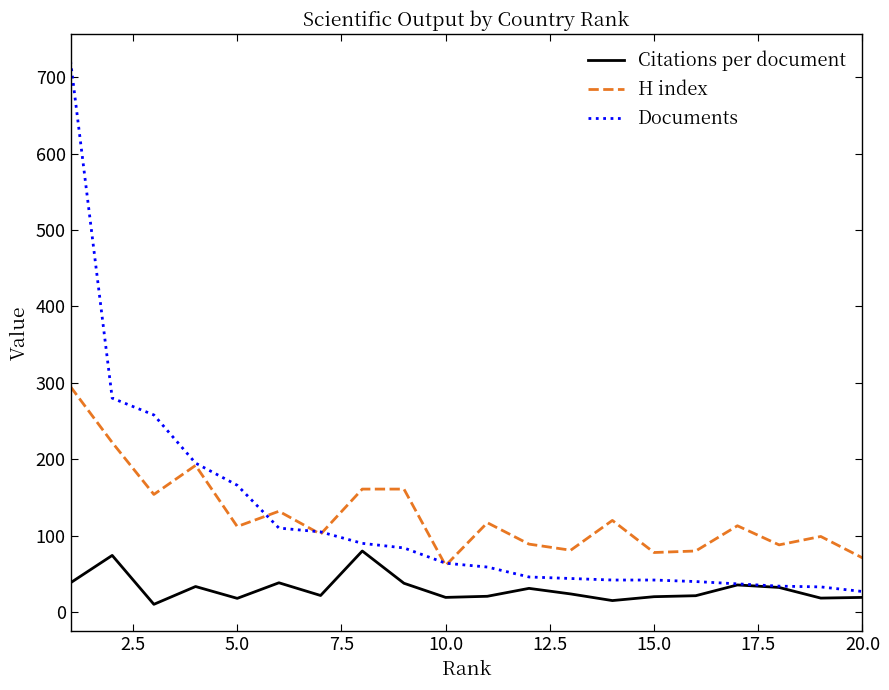

How many values in the Citations per document series are below 23?

10